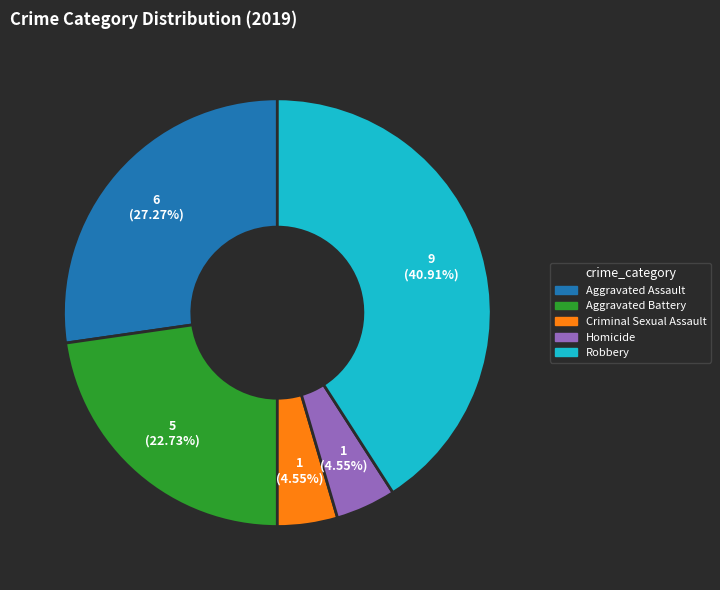

Which category has the biggest portion of the pie?

Robbery